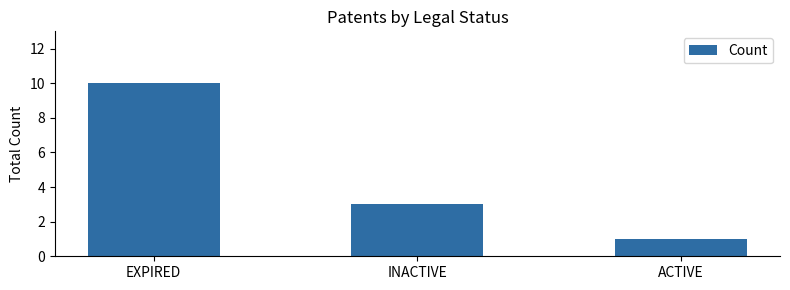

How many categories are shown in the chart?

3